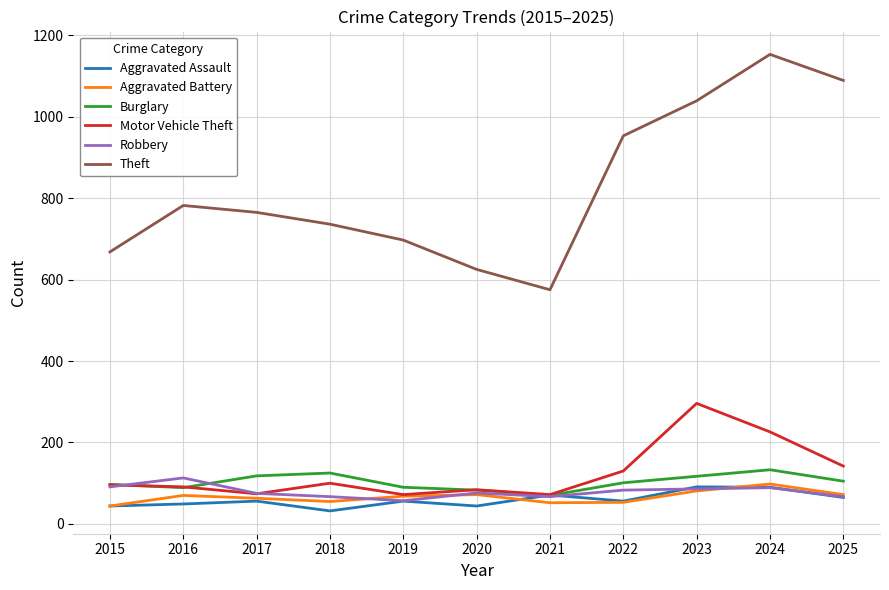

What is the average value of the Motor Vehicle Theft series?

126